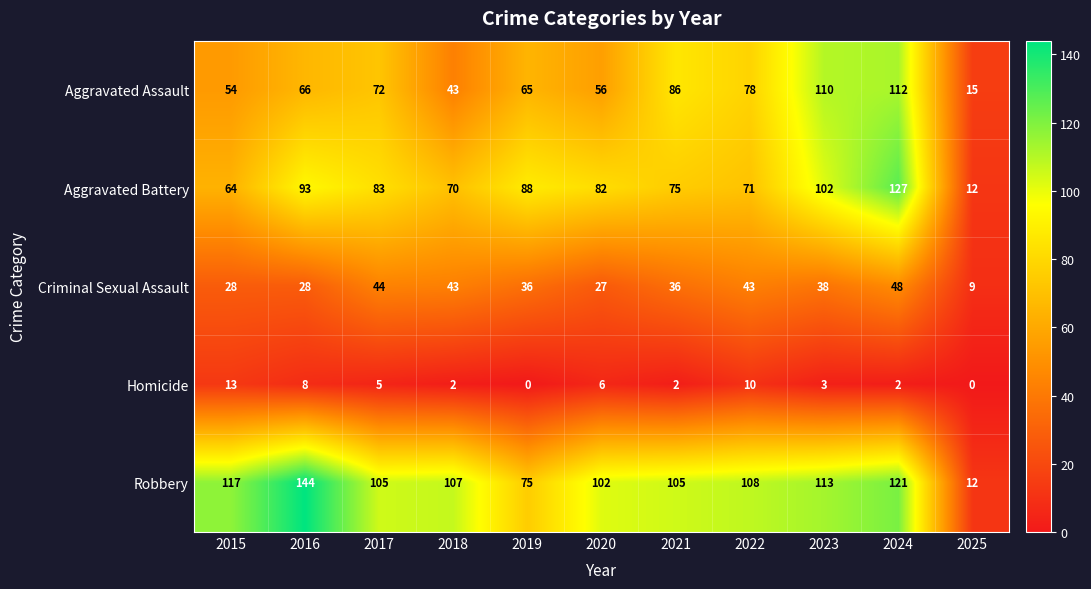

List the series in order of their peak value, highest first.

Robbery, Aggravated Battery, Aggravated Assault, Criminal Sexual Assault, Homicide